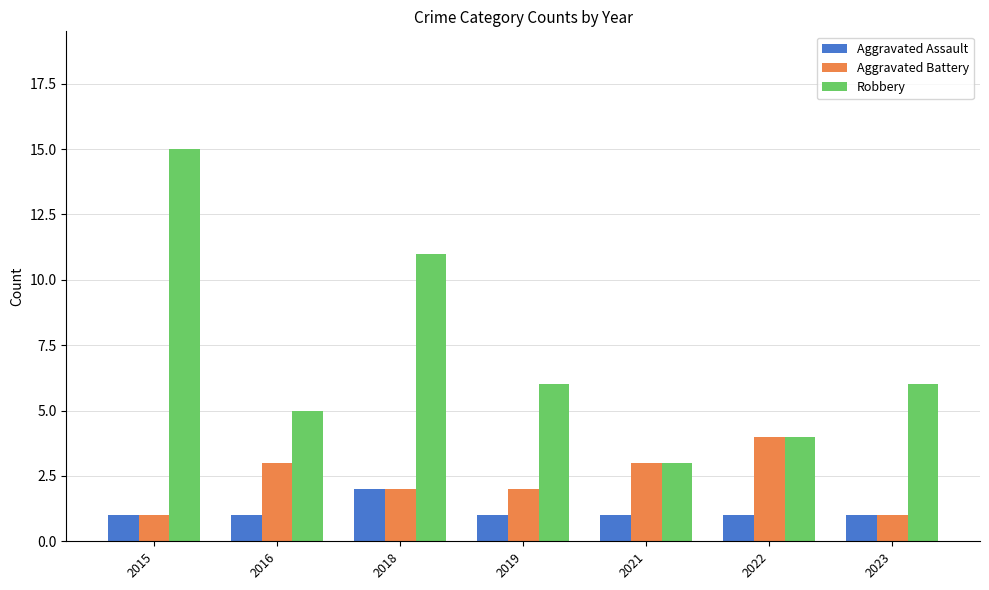

What are all the series names shown in the legend?

Aggravated Assault, Aggravated Battery, Robbery